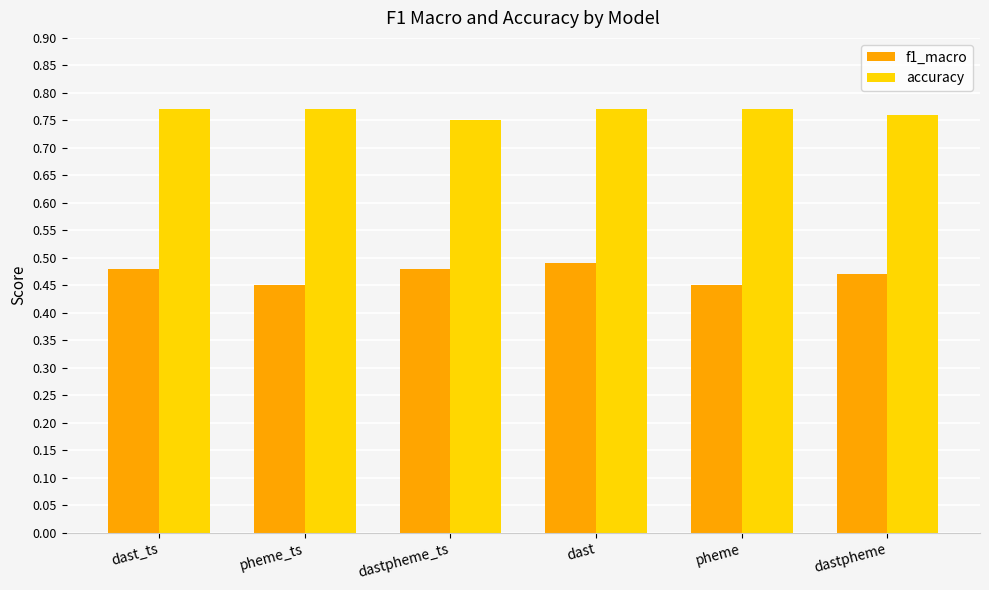

What is the spread (max minus min) of values at pheme?

0.3